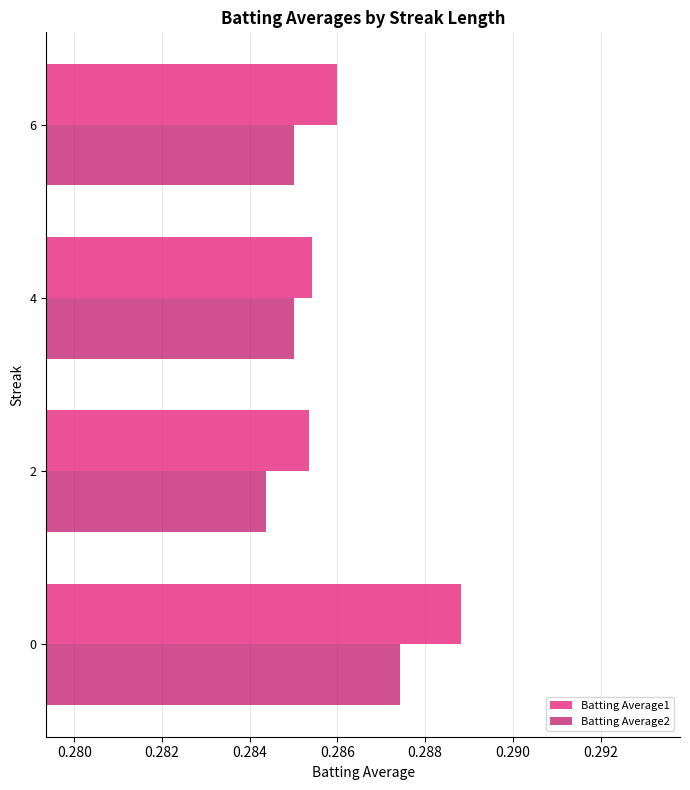

What is the sum of all Batting Average1 values?

1.1